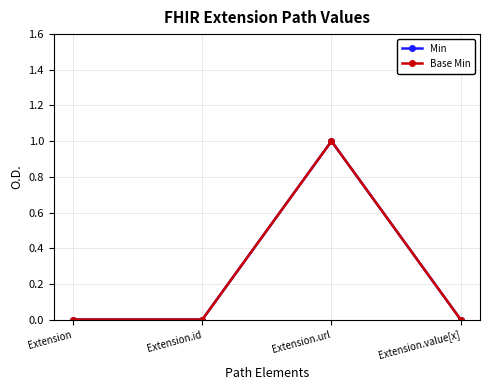

How many lines are shown in the chart?

2